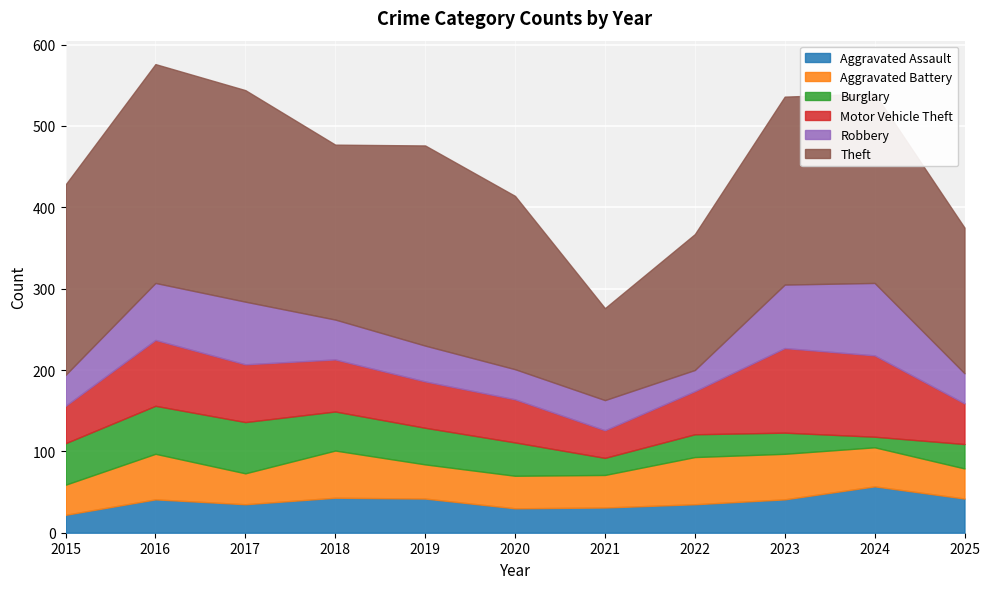

How many intersections are there between Aggravated Battery and Burglary?

3